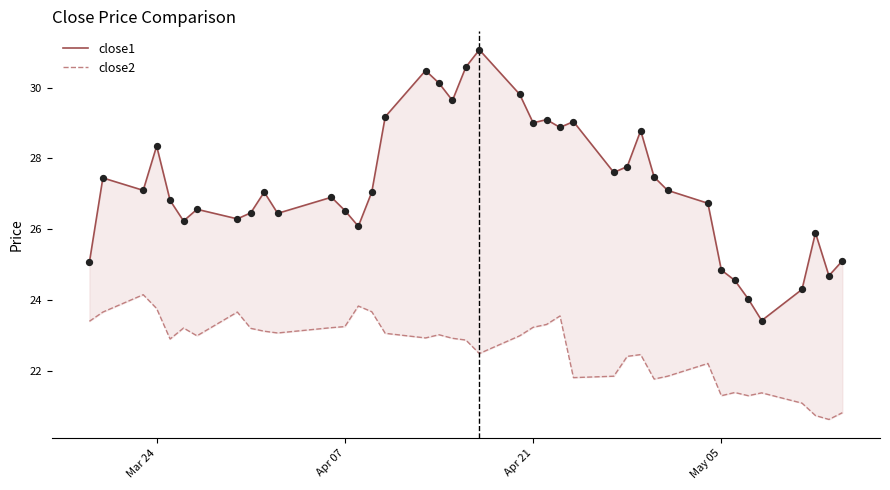

At how many categories does at least one series exceed 31?

1